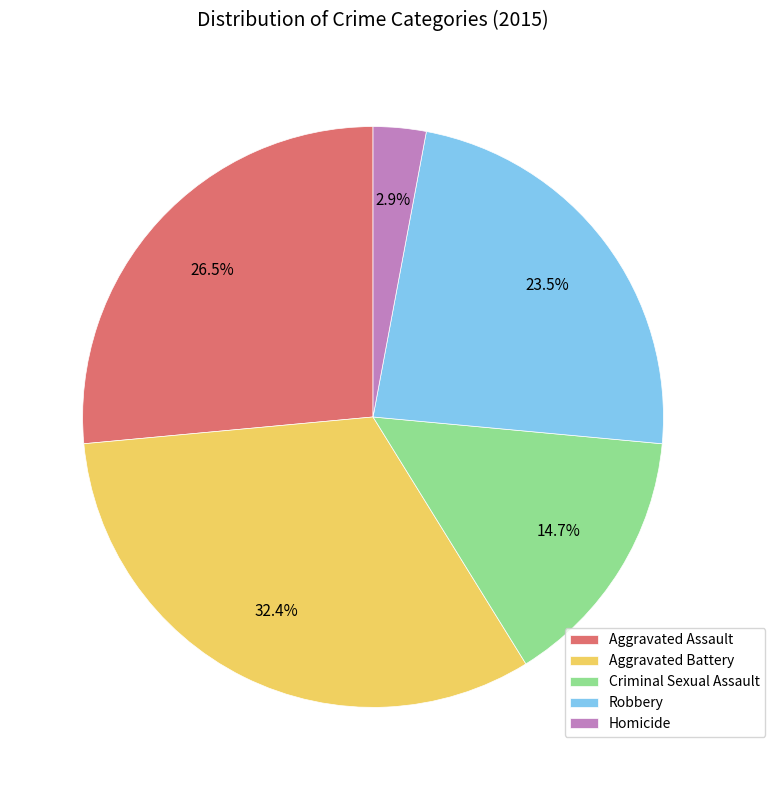

Does any single category account for the majority?

No